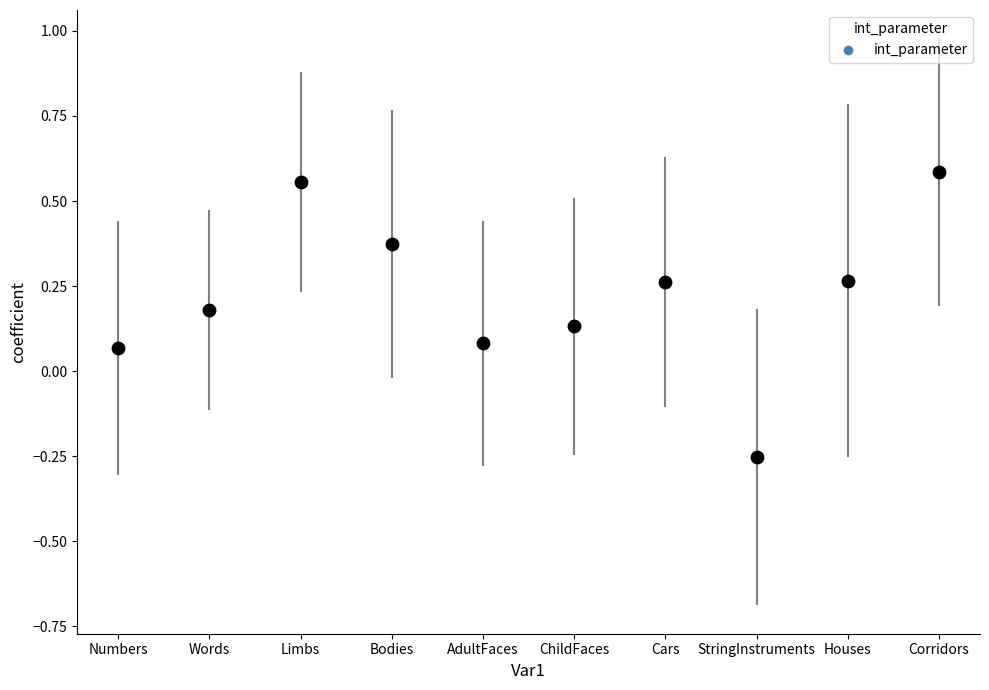

What is the range of Y values (max minus min)?

0.8